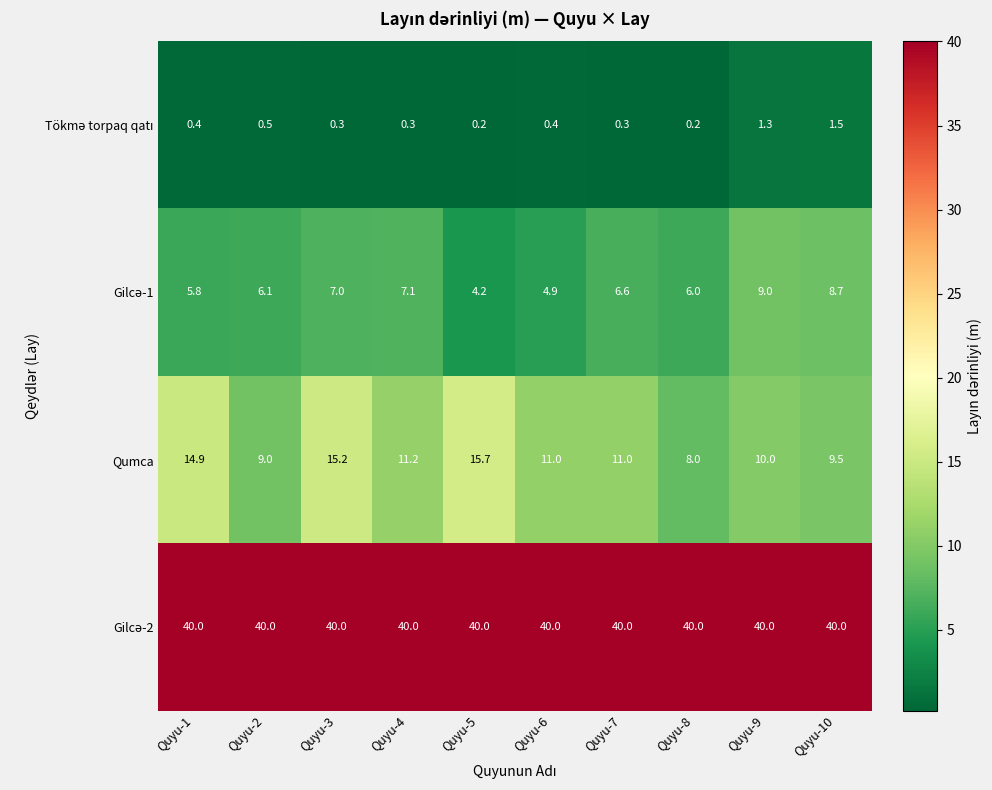

What is the spread (max minus min) of values at Quyu-10?

38.5